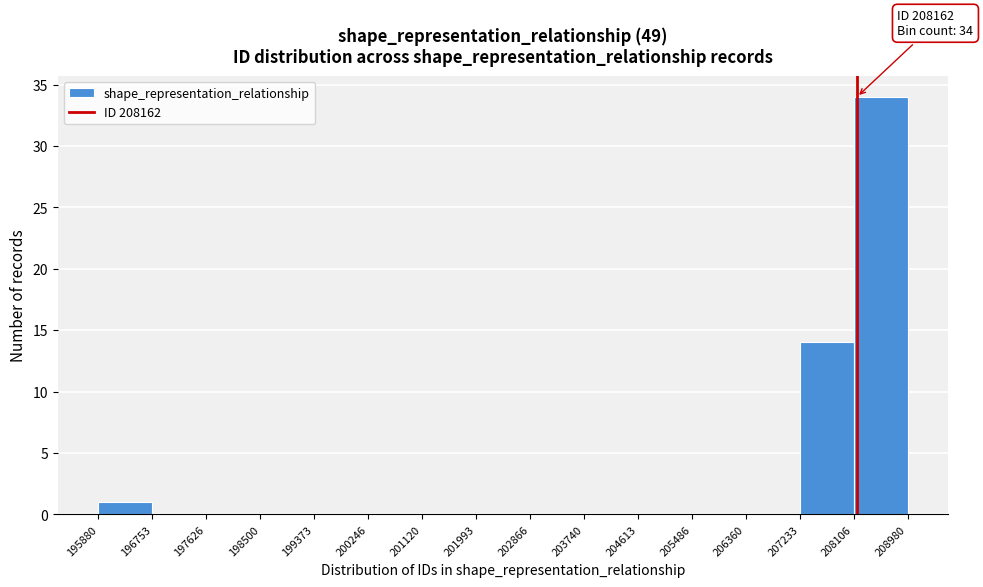

Which range on the x-axis has the tallest bar?

208106 to 208980